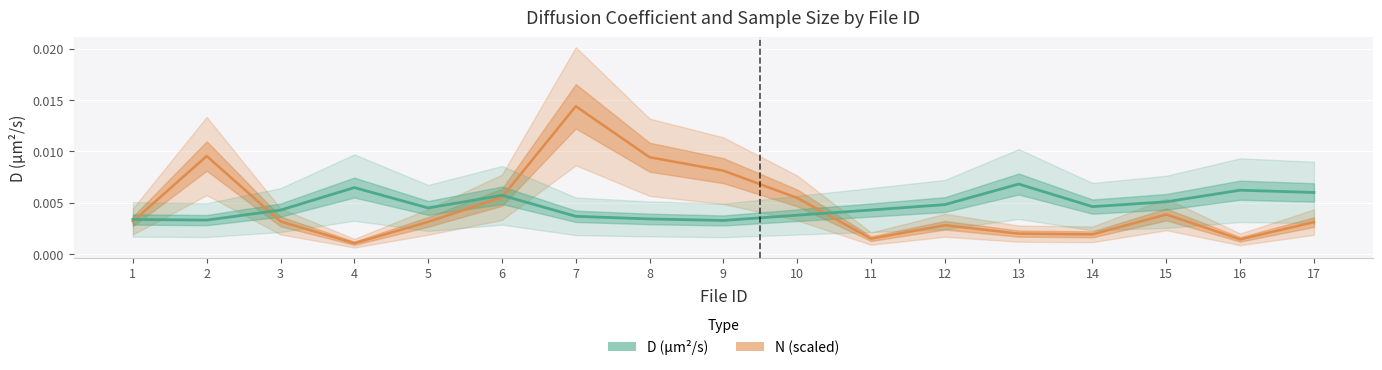

Which series ends up on top after the final intersection of N and D (µm²/s)?

D (µm²/s)